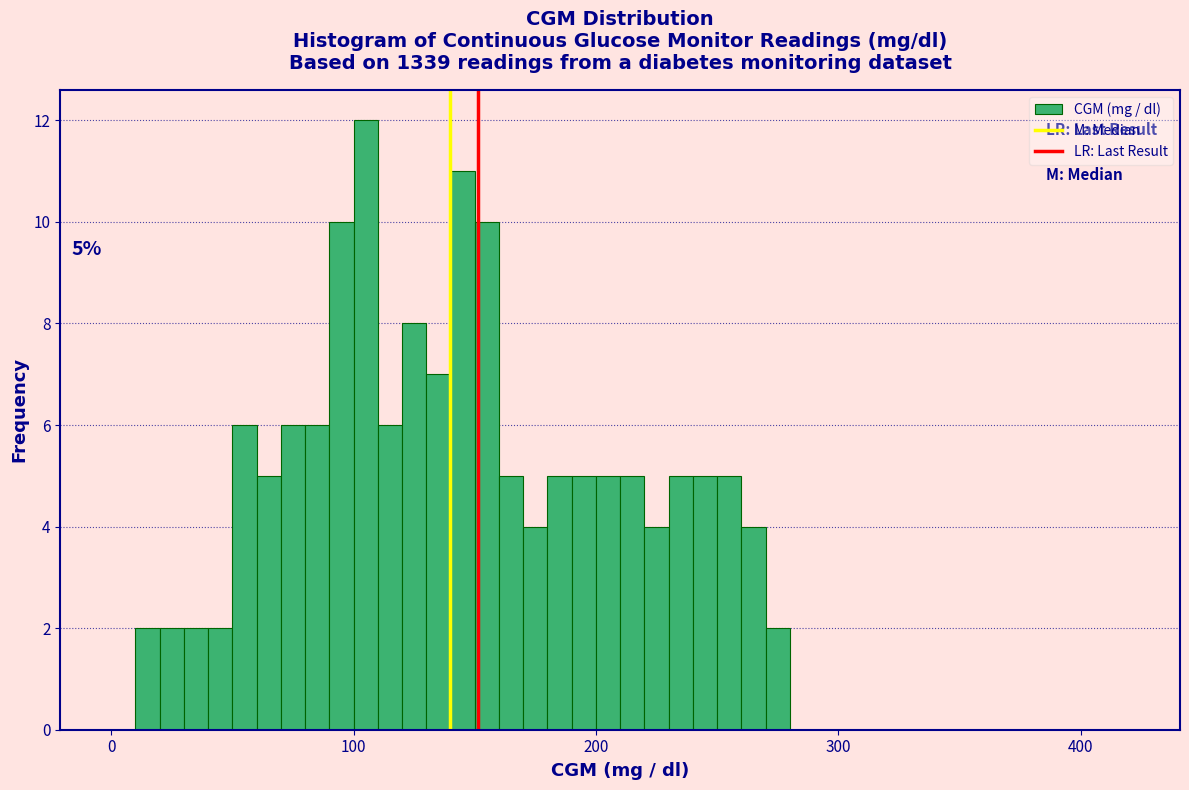

Read against the x-axis, roughly where is the centre of the tallest bar?

110